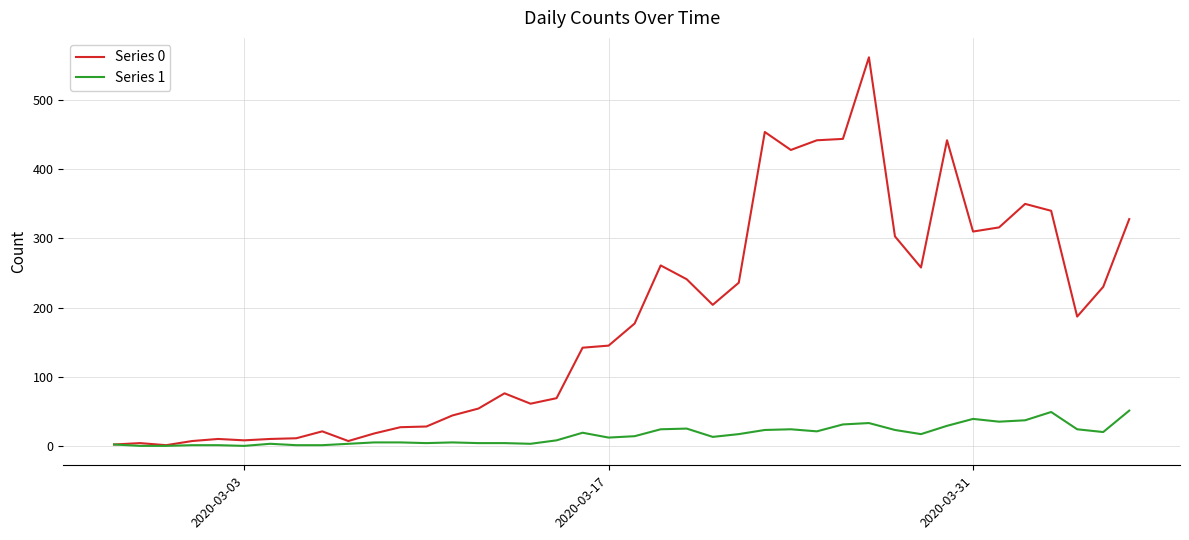

True or false: Series 1 has more than 2 interior local peaks.

True